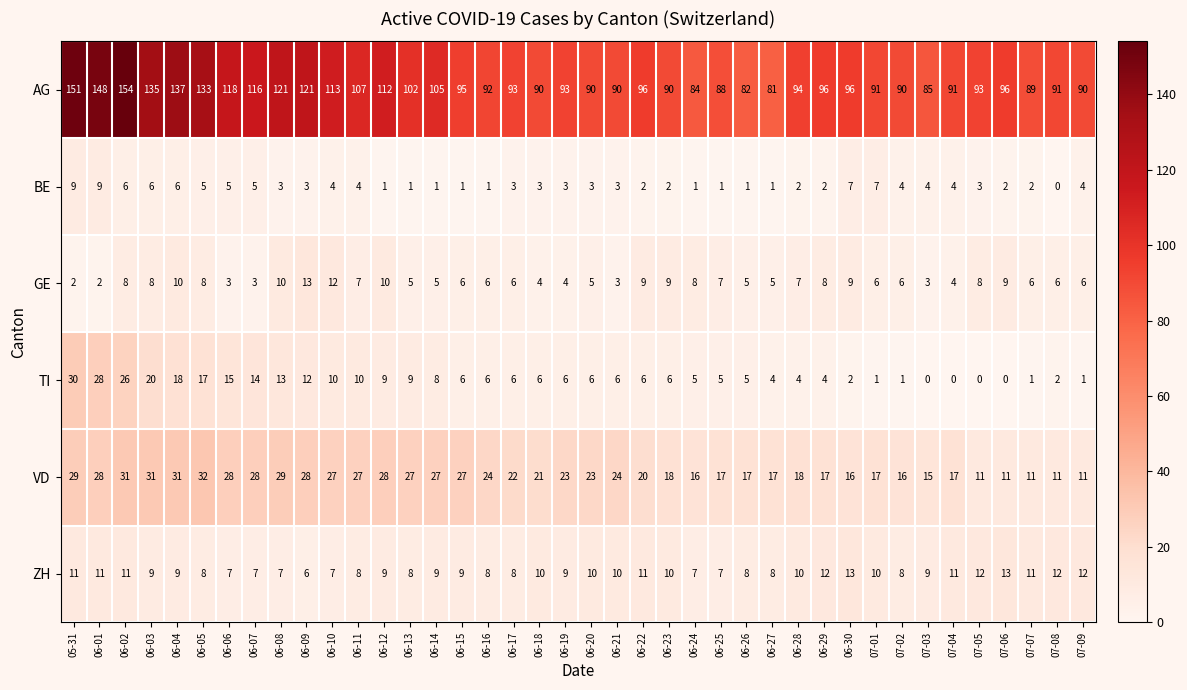

The value of AG at 07-03 is 140. True or false?

False